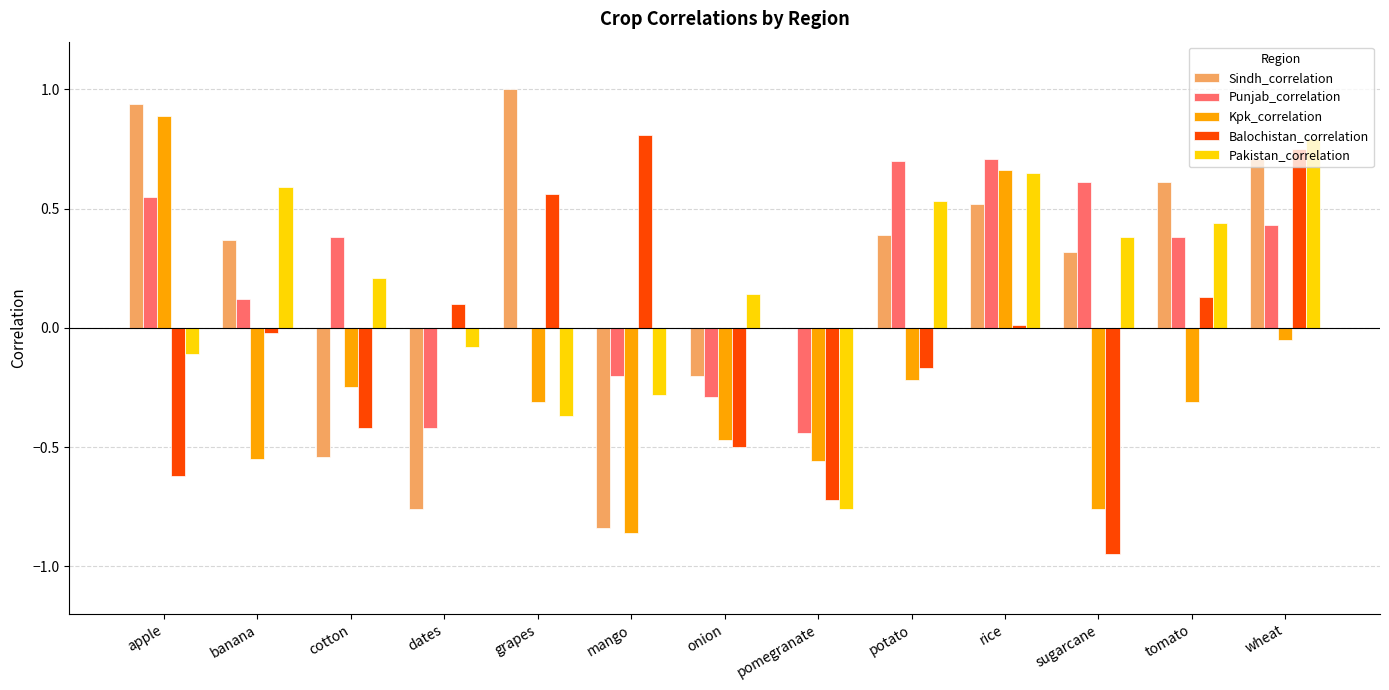

What is the sum of all Pakistan_correlation values?

2.1